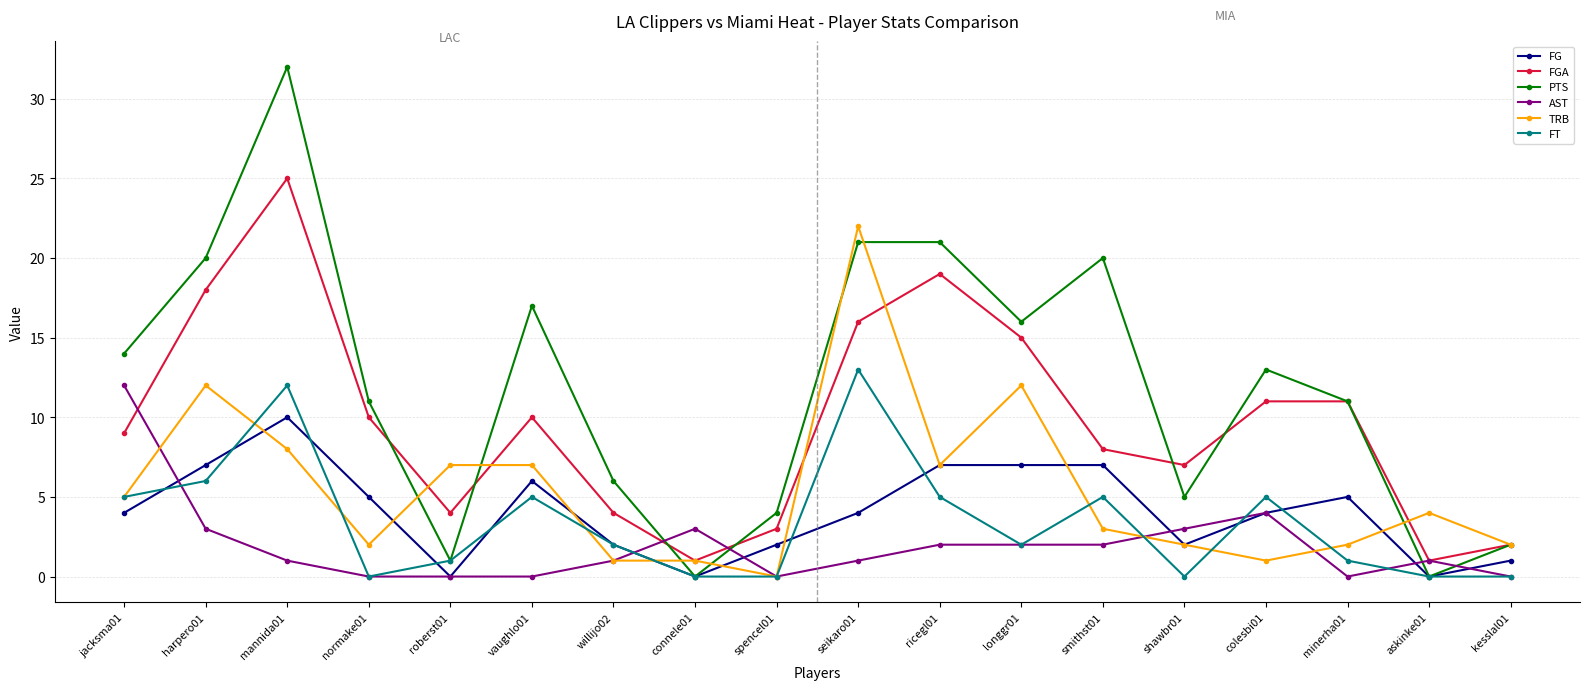

What is the label of the 16th point from the right?

mannida01